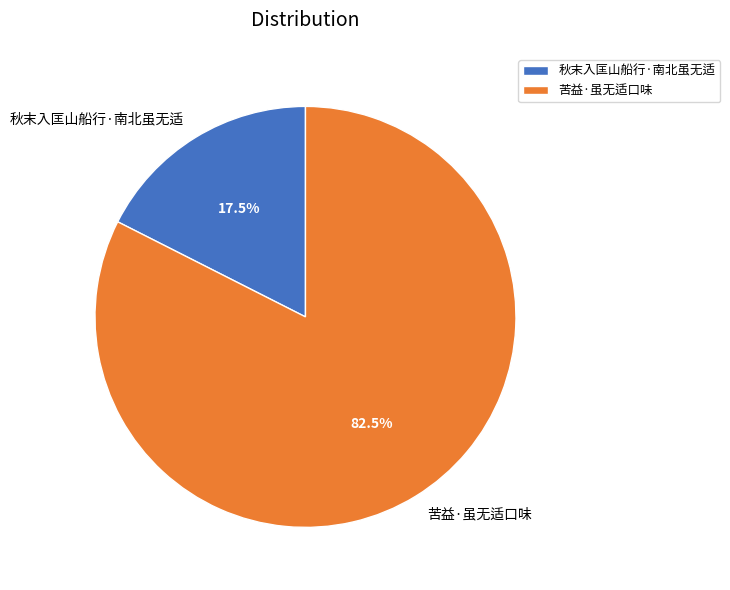

What is the smallest slice in the pie chart?

秋末入匡山船行·南北虽无适